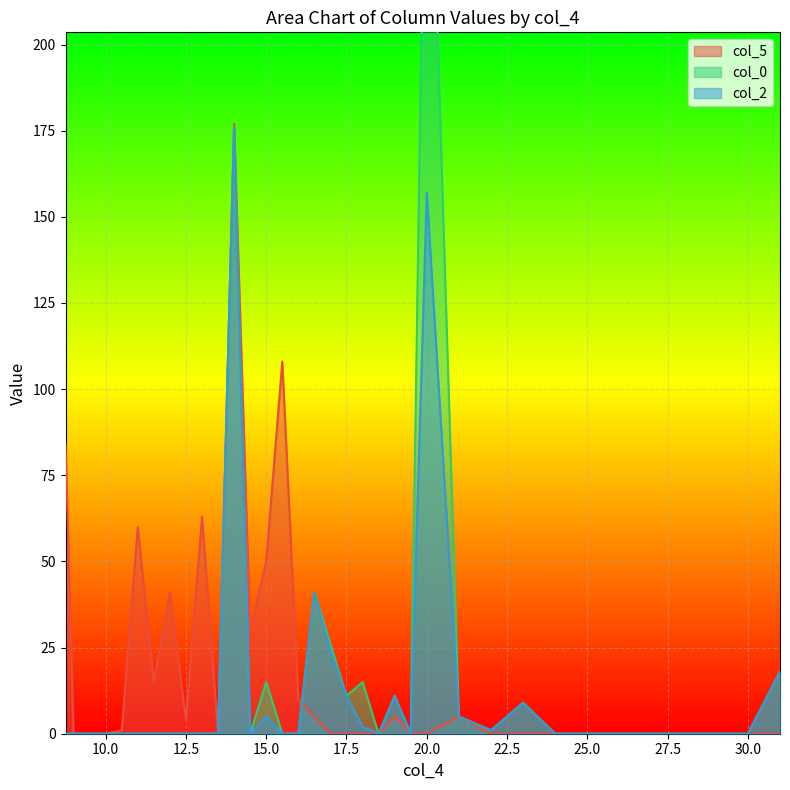

Between 29.0 and 10.5, which is larger?

10.5